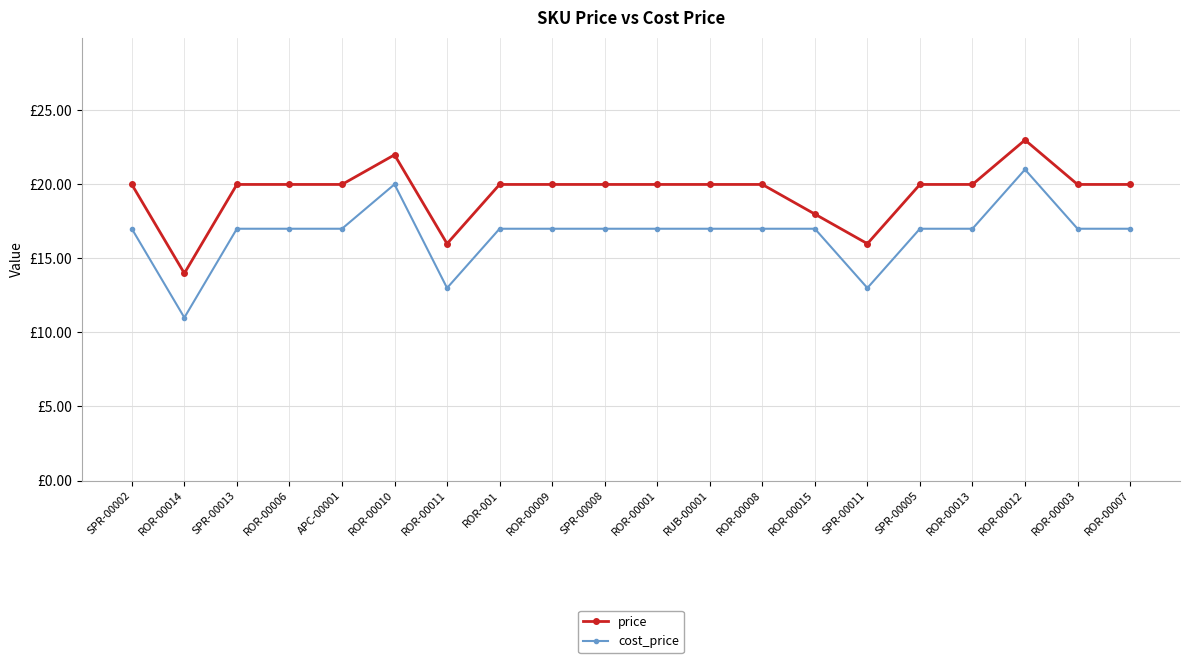

What is the label of the 12th point from the right?

ROR-00009